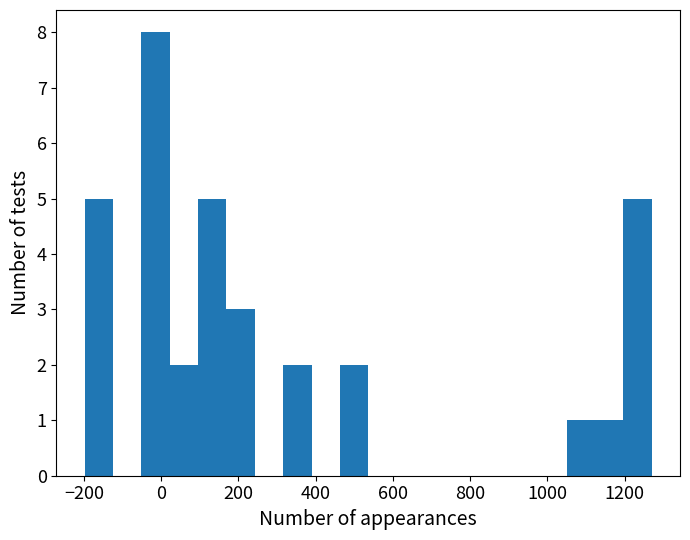

Around what value on the x-axis is the tallest bar? Give the approximate position of its centre, as read against the axis.

-20